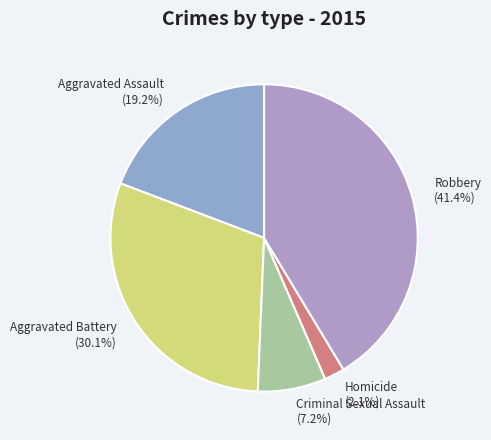

Count the number of slices in the pie.

5